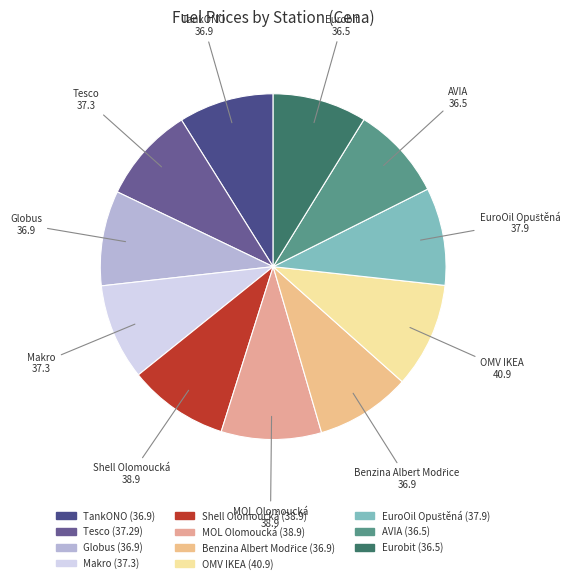

Approximately how many times larger is the value at Shell Olomoucká compared to TankONO?

1.1